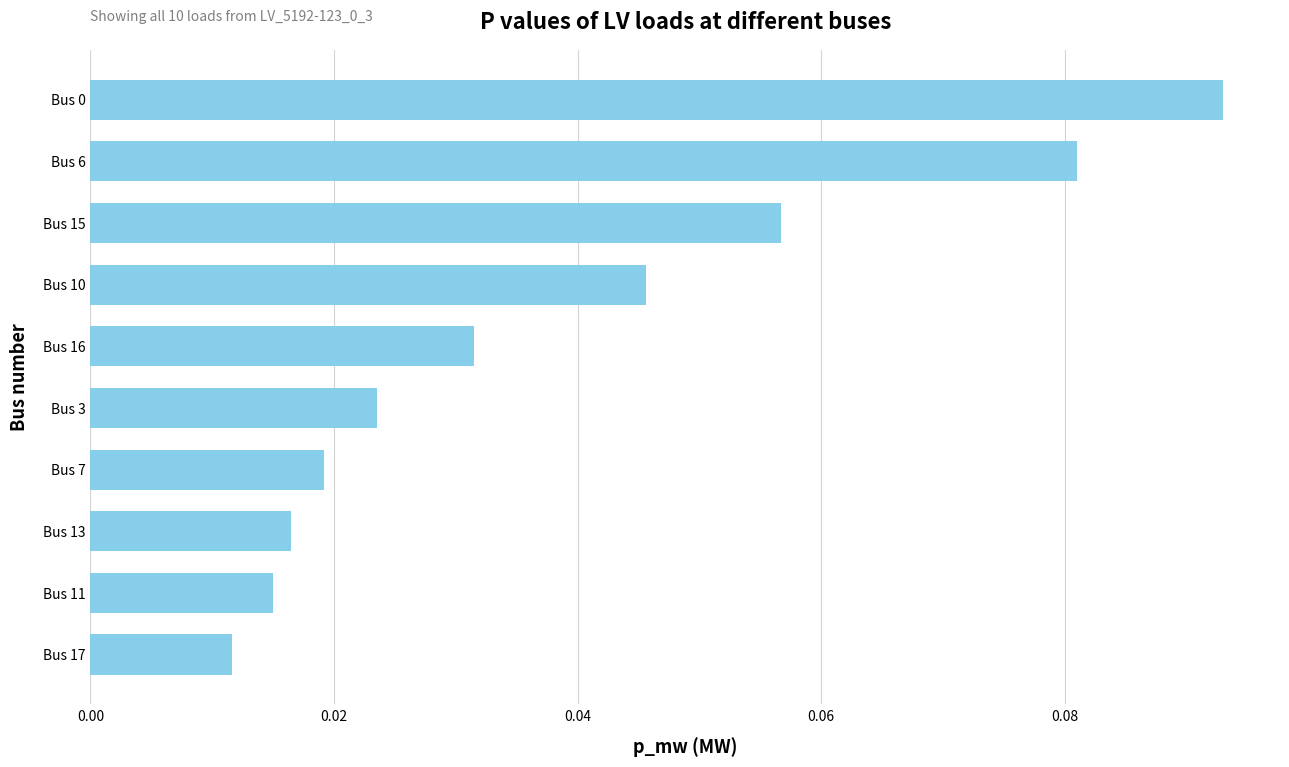

What is the sum of all values?

0.4